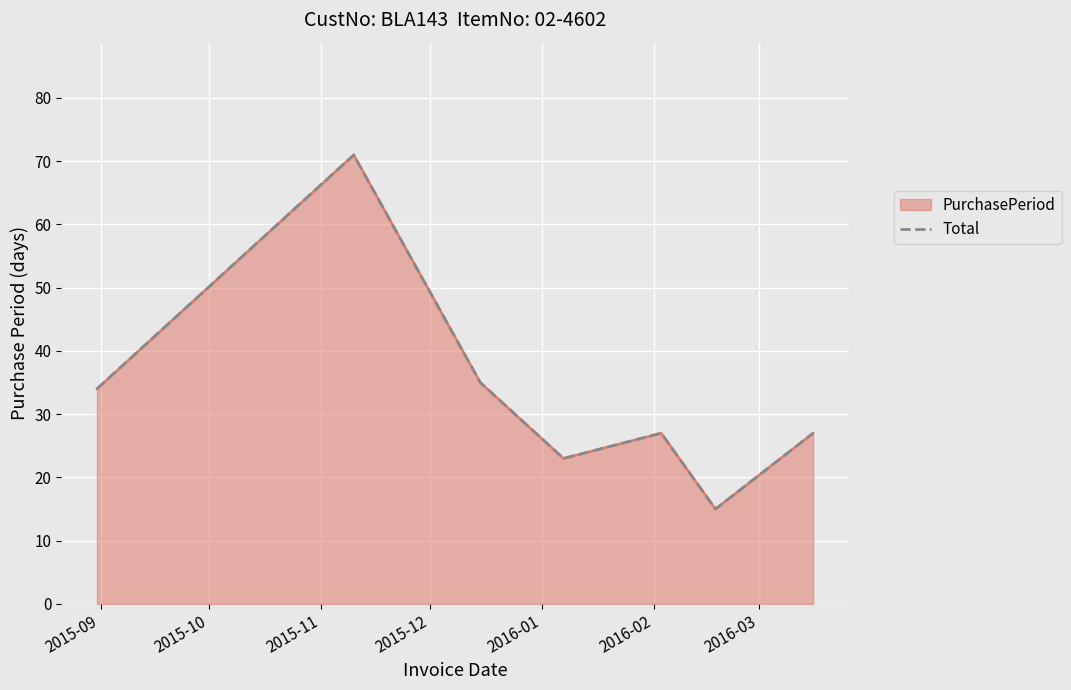

How many lines are shown in the chart?

1